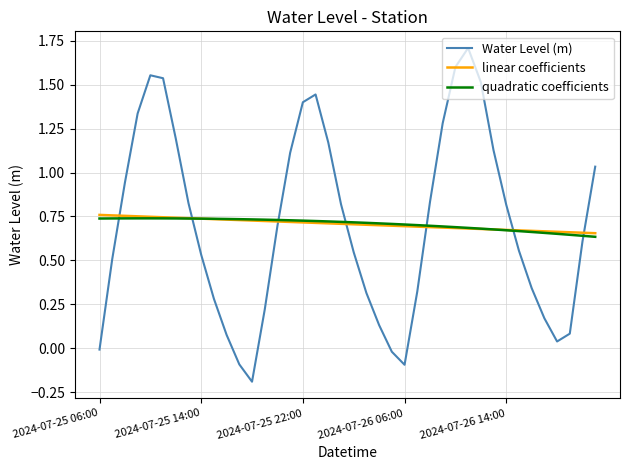

How many times do Water Level (m) and linear coefficients cross each other?

7